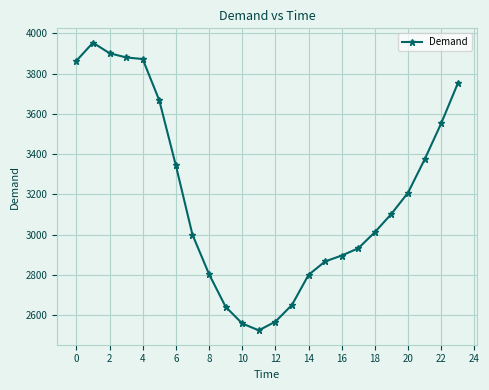

What is the minimum value shown in the chart?

2526